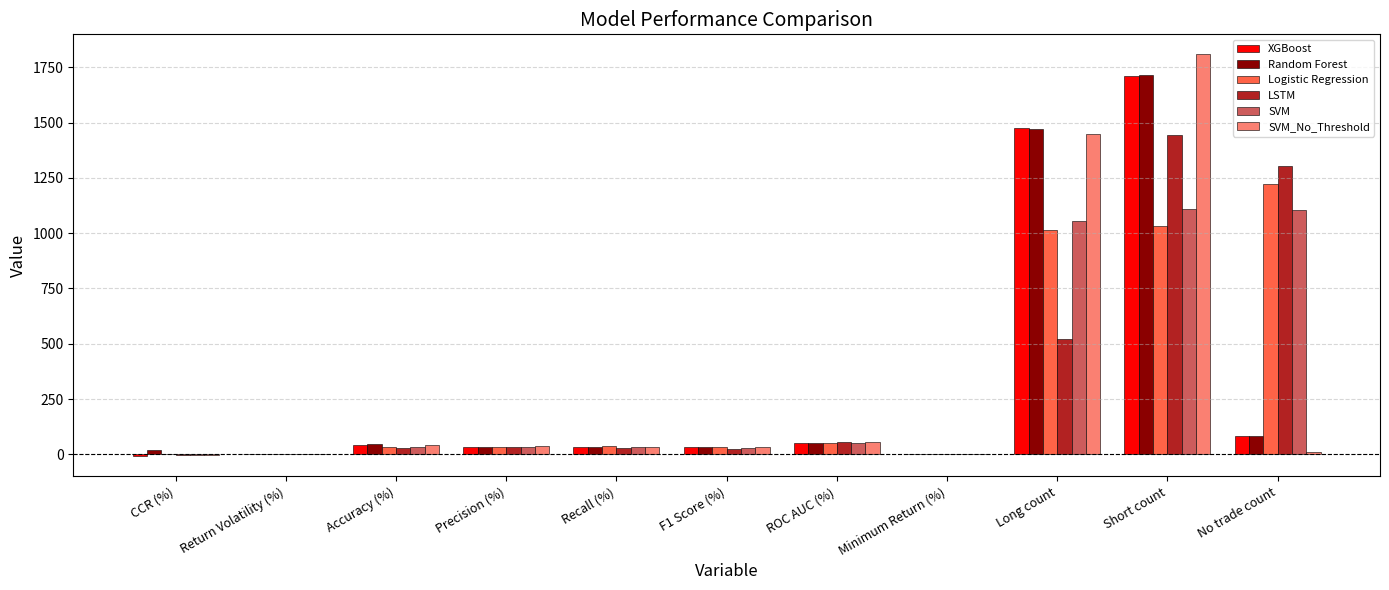

At which label does SVM_No_Threshold reach its peak?

Short count